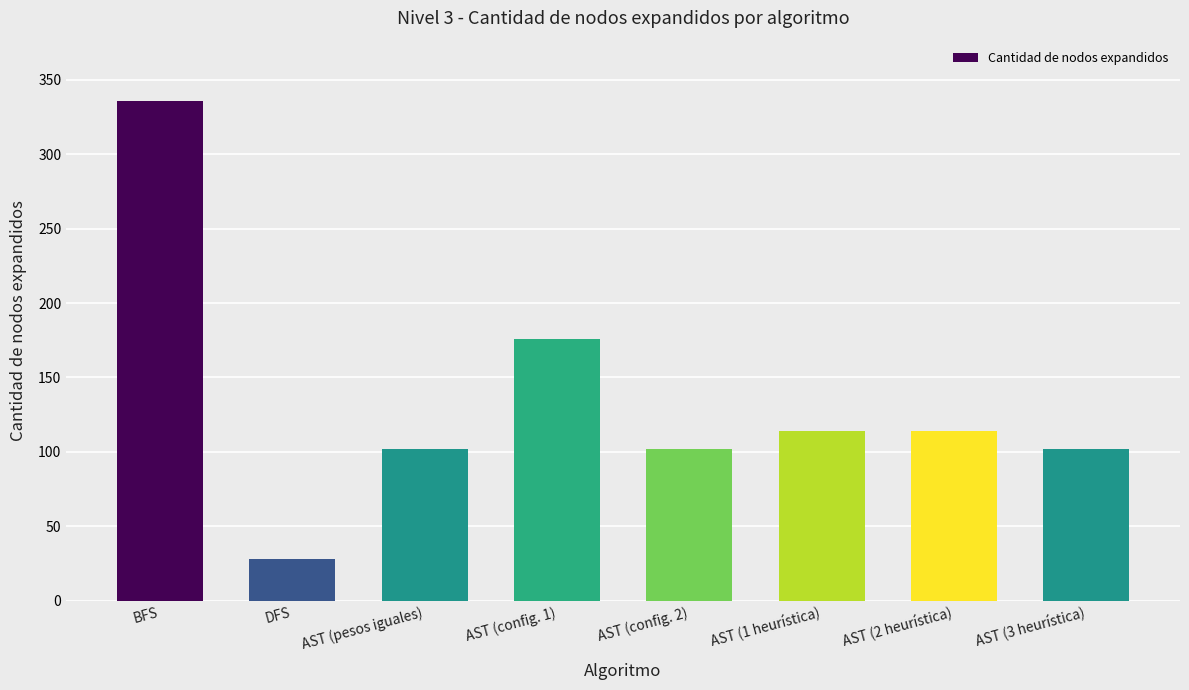

Where is the data nearest to the value 182?

AST (config. 1)